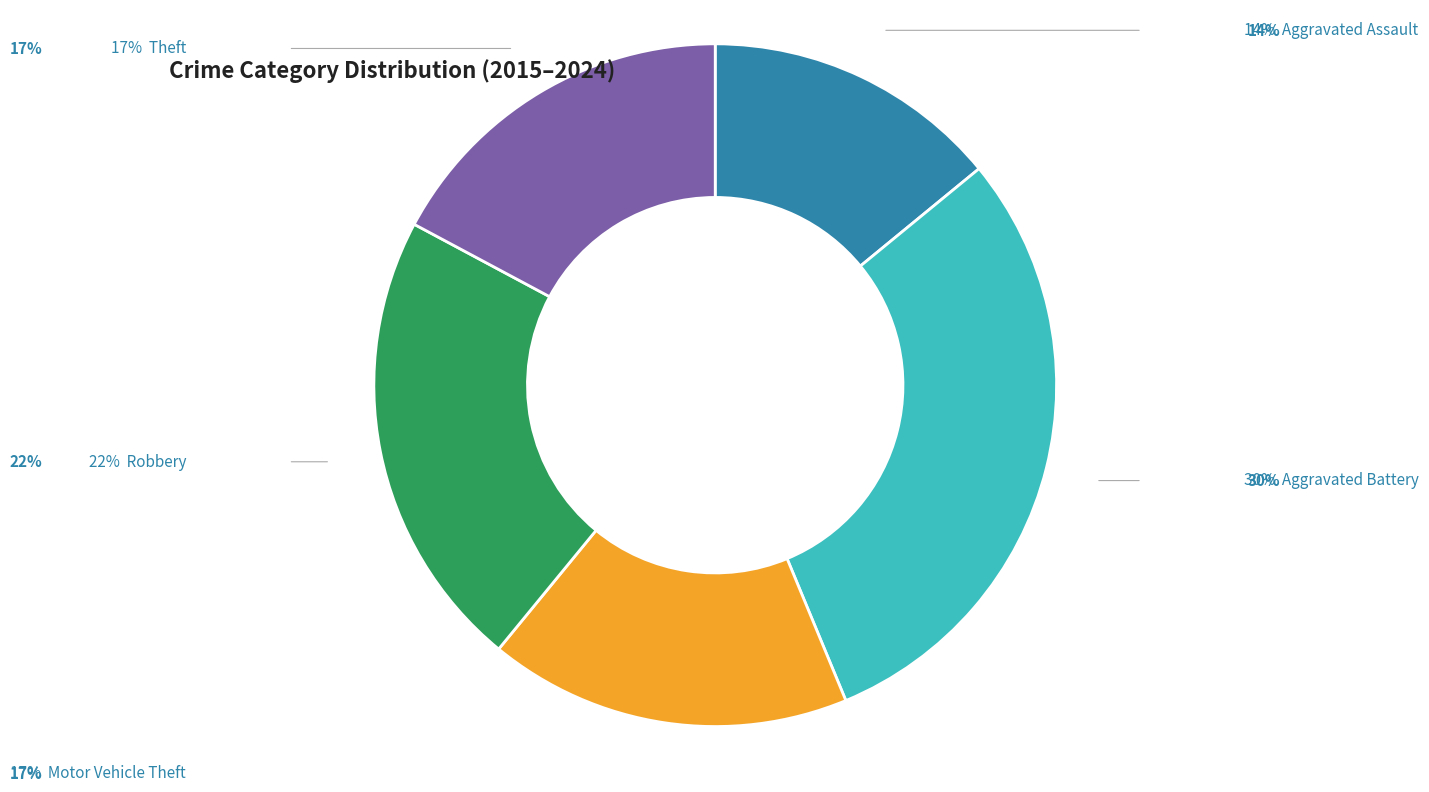

Is there any slice that represents more than half of the pie?

No